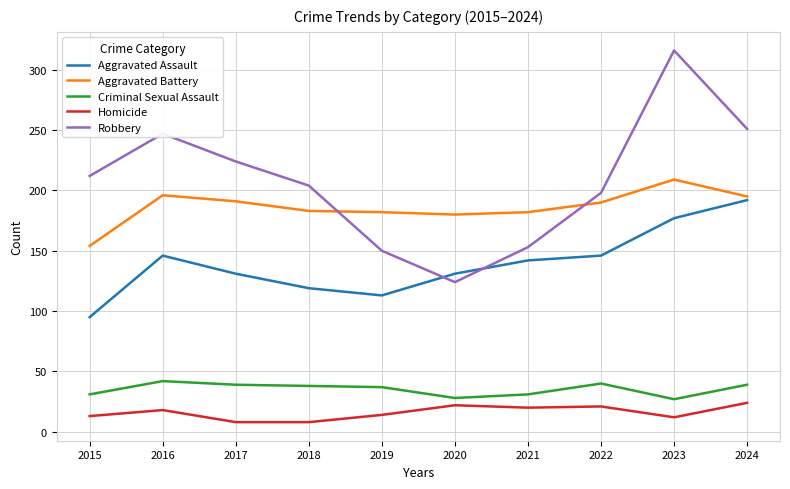

True or false: Aggravated Assault has a value of 146 at 2022.

True